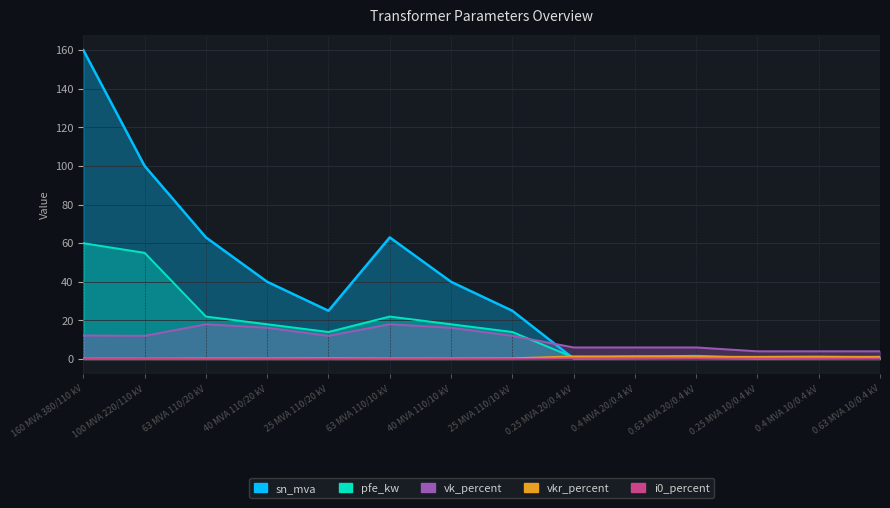

What is the average value of the pfe_kw series?

16.4